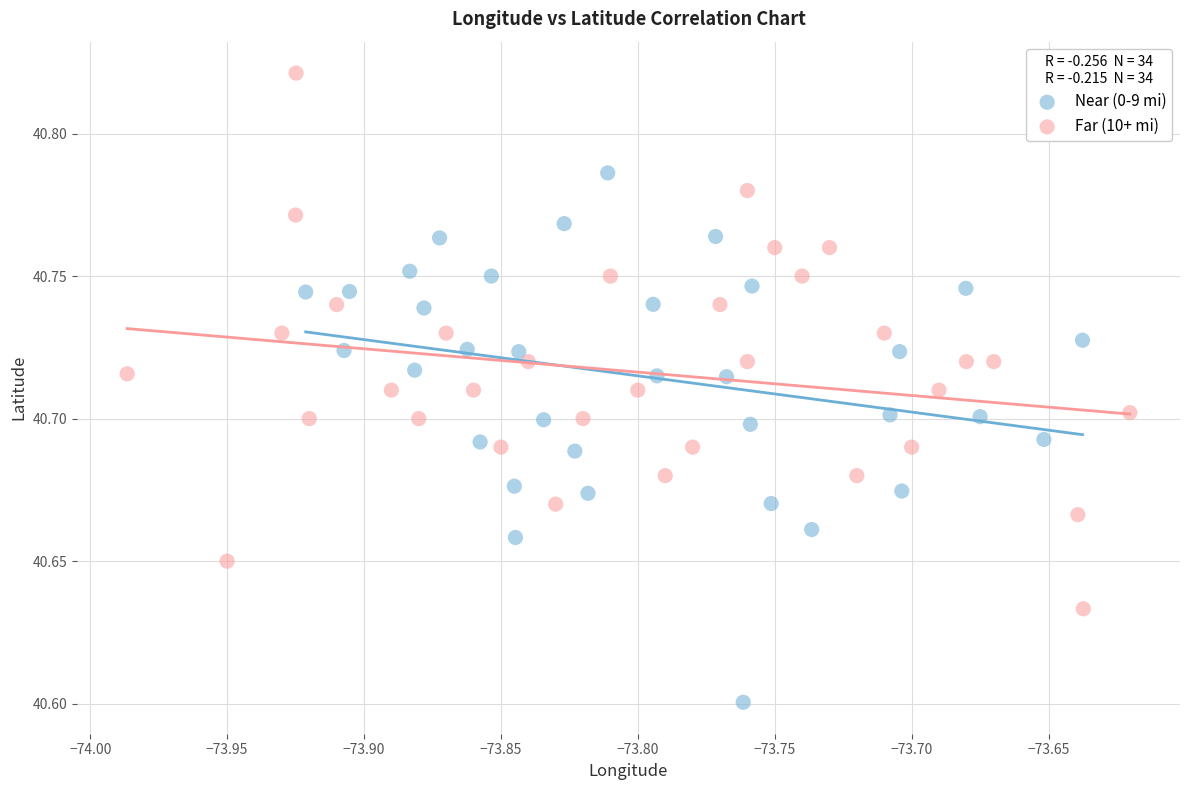

Which series reaches the maximum Y coordinate?

Far (10+ mi)